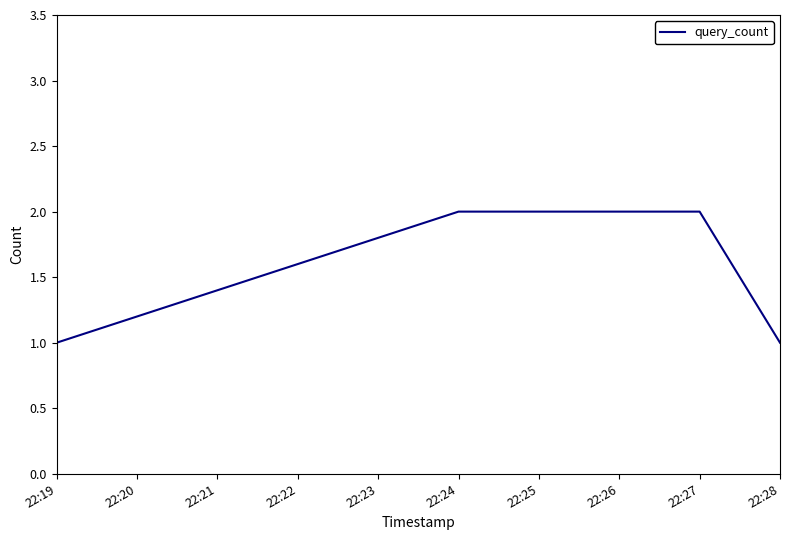

Reading right to left, extract all data points from this chart.

1	2	2	1